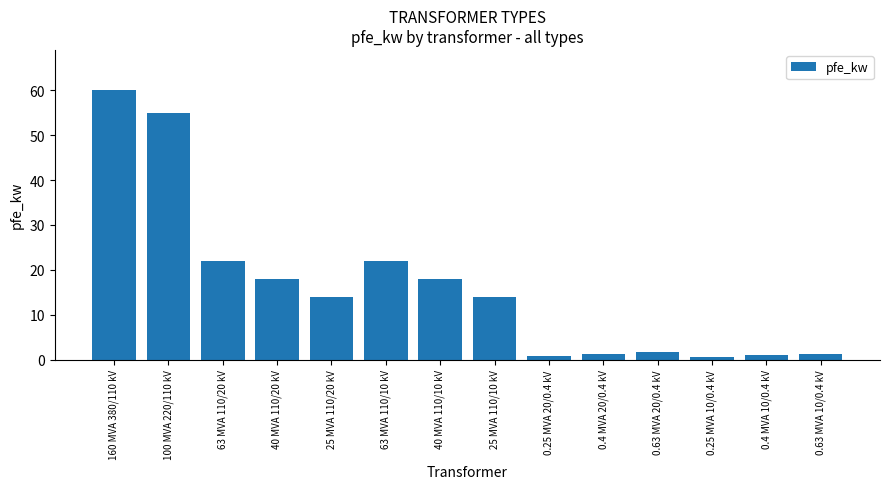

What is the sum of all values?

229.5